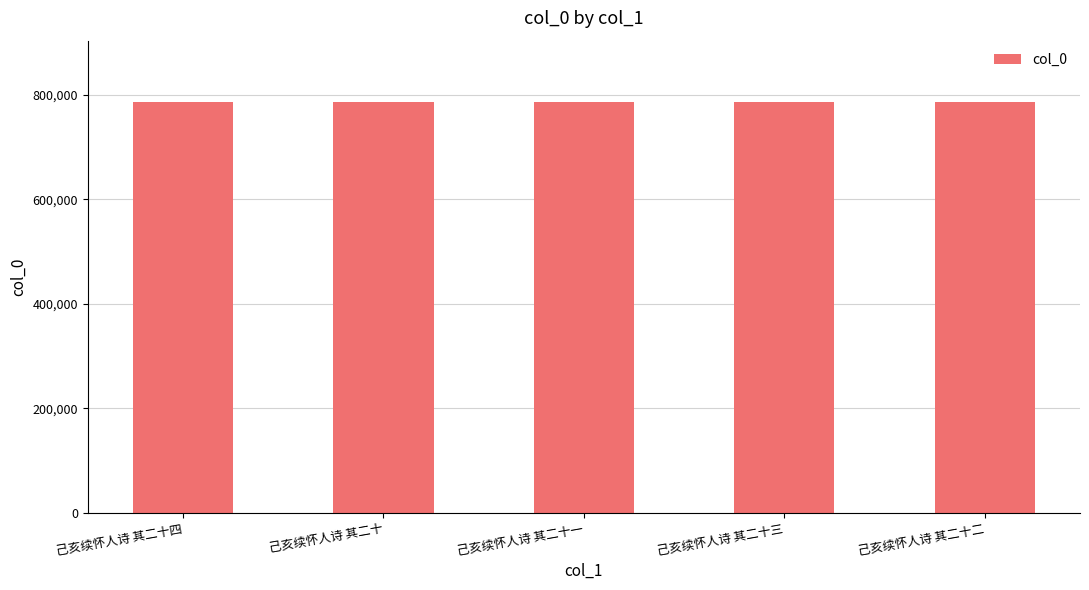

How many series are shown in this chart?

1